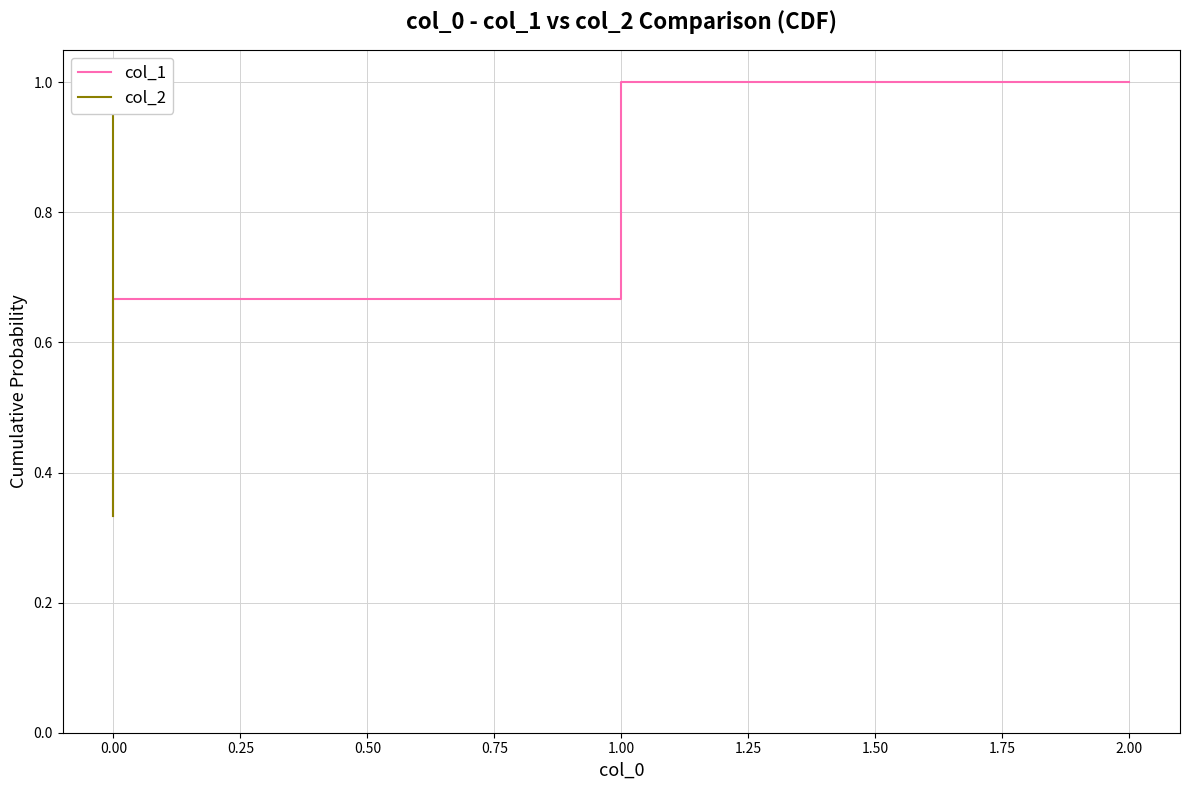

Rank the series by their maximum value, from highest to lowest.

col_1, col_2